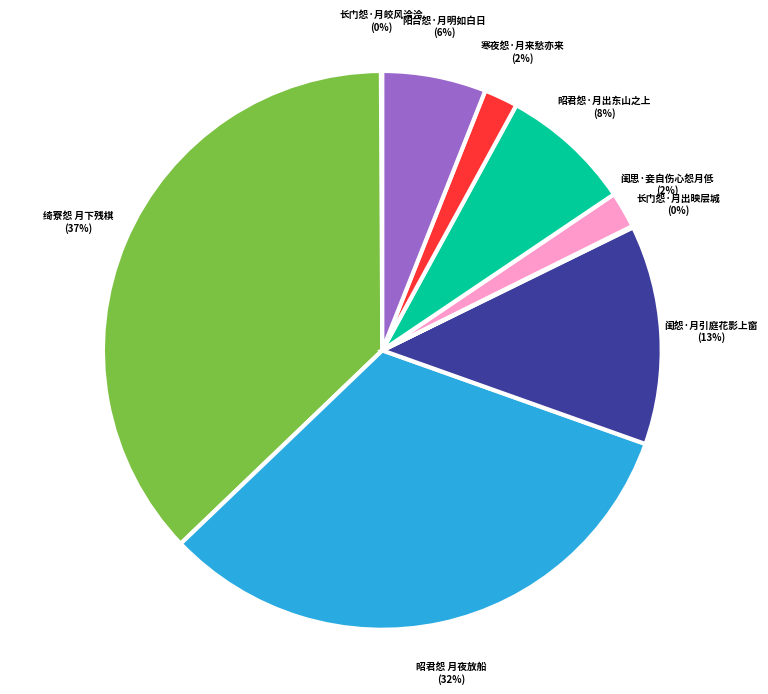

What is the largest slice in the pie chart?

绮寮怨 月下残棋